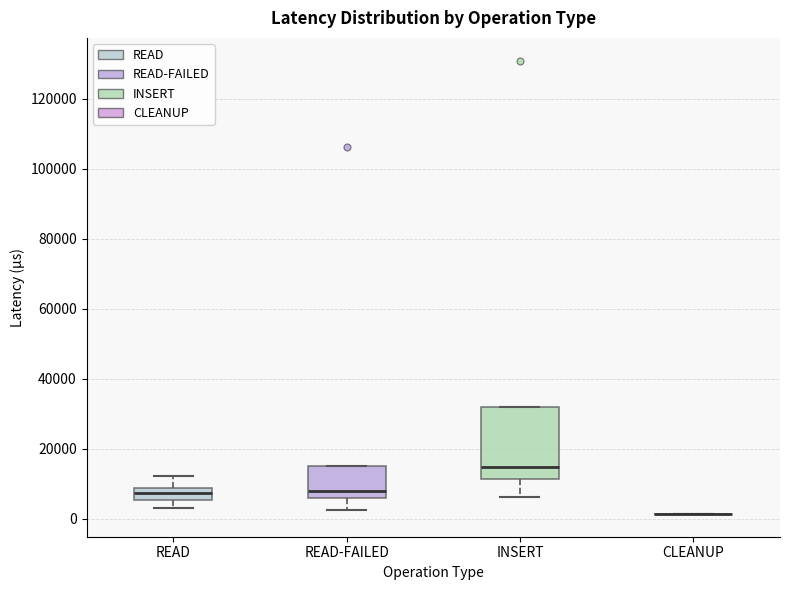

Which box is the tallest, from its lower edge to its upper edge?

INSERT